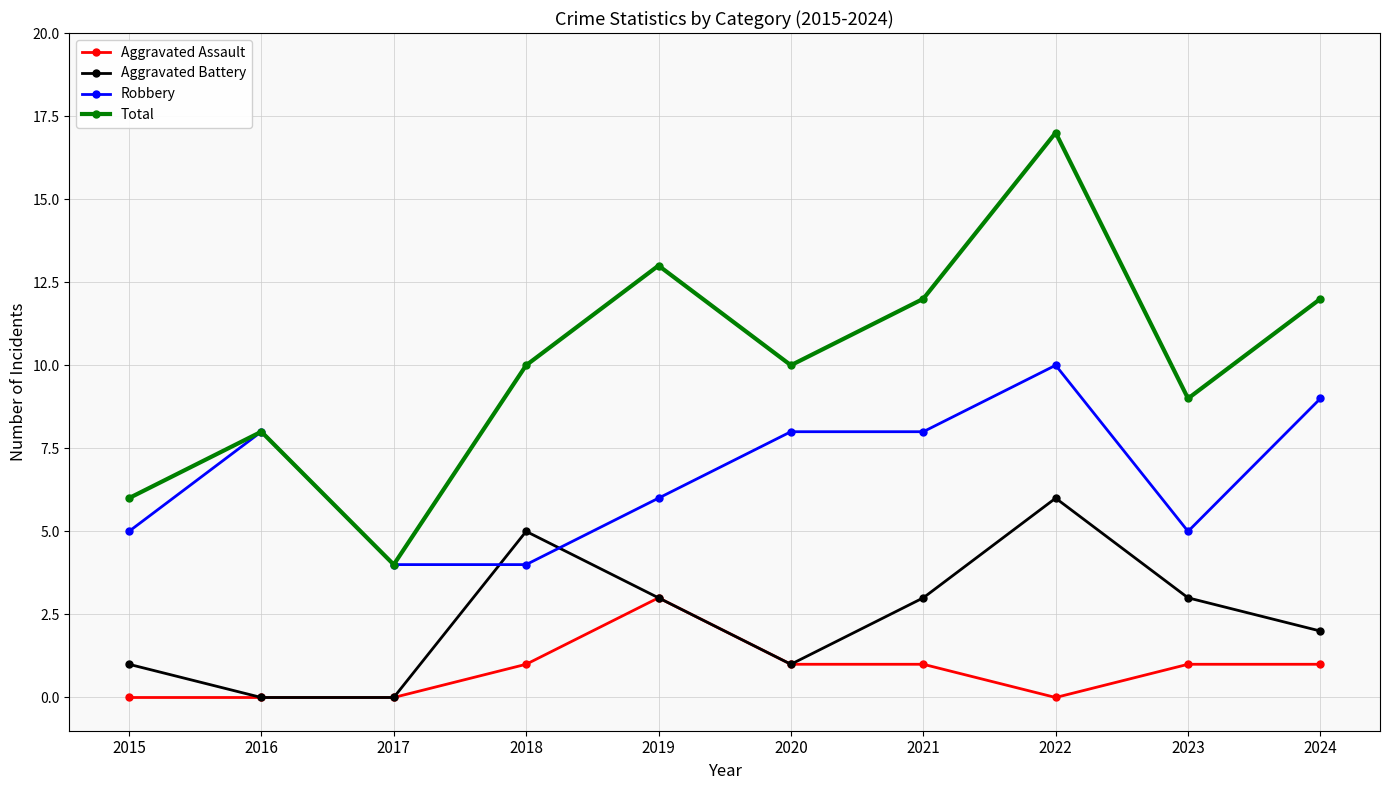

What are all the series names shown in the legend?

Aggravated Assault, Aggravated Battery, Robbery, Total